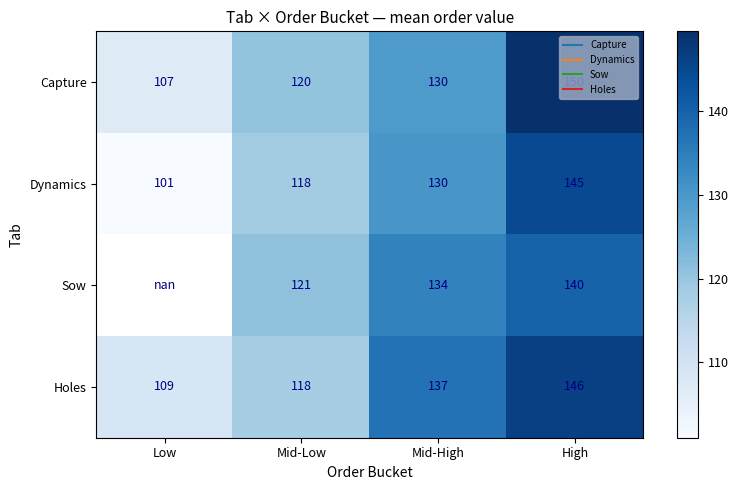

At how many categories does at least one series exceed 106?

4